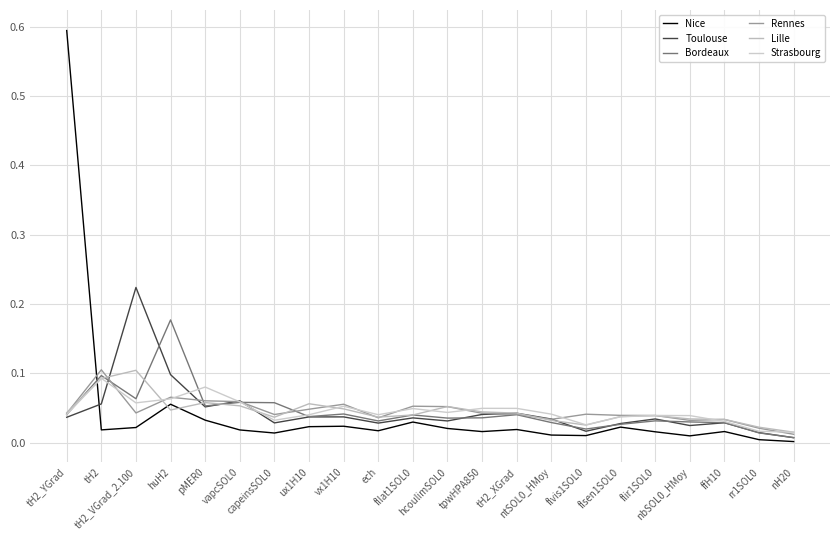

Is this an area chart (filled region under the line)?

No